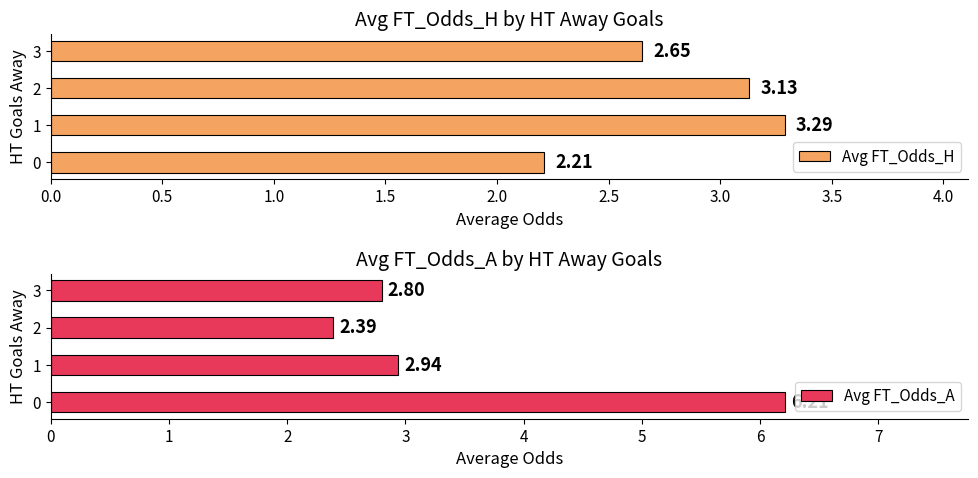

At how many categories does at least one series exceed 2?

4